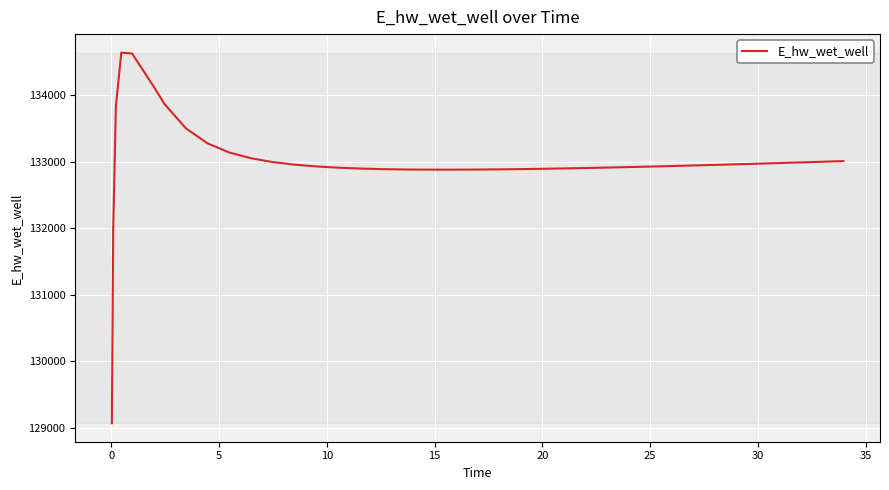

What is the minimum value shown in the chart?

129073.6